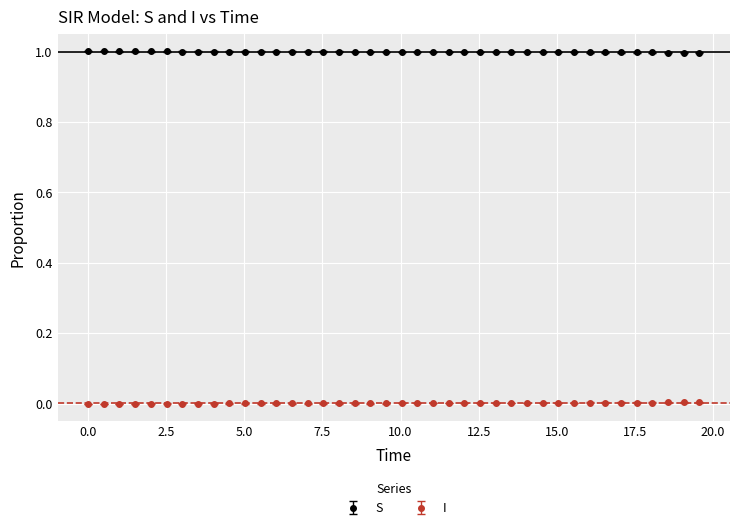

True or false: S and I intersect in this chart.

False